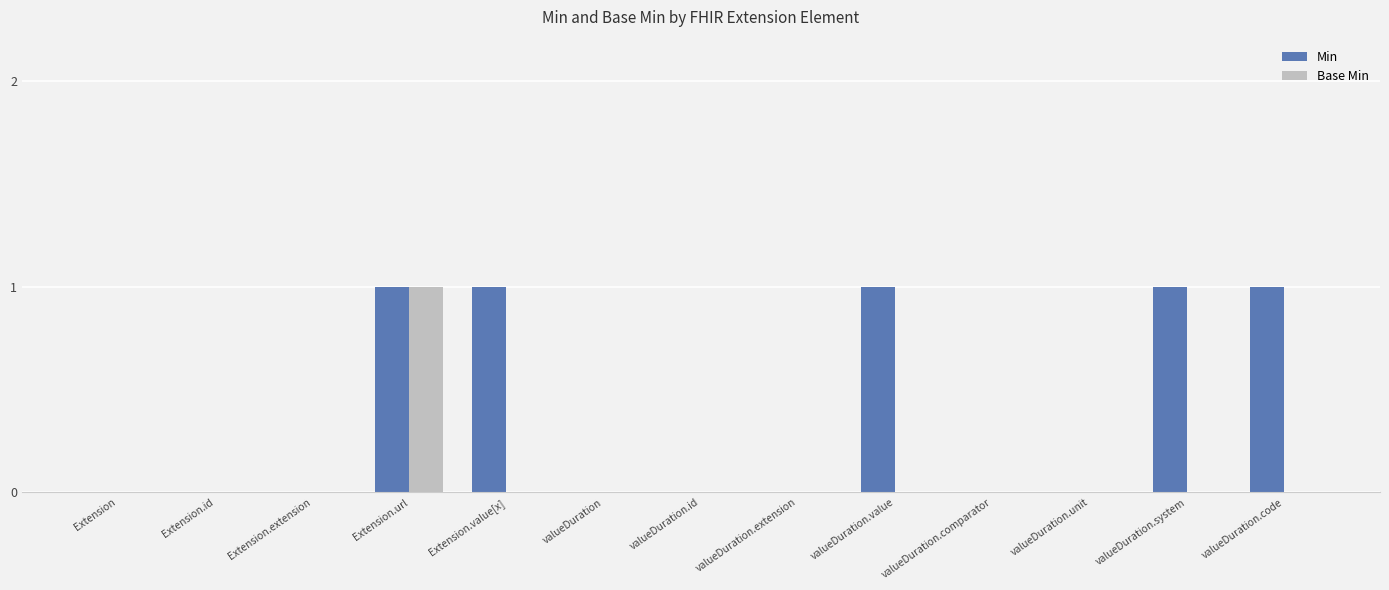

Does the chart contain stacked bars?

No